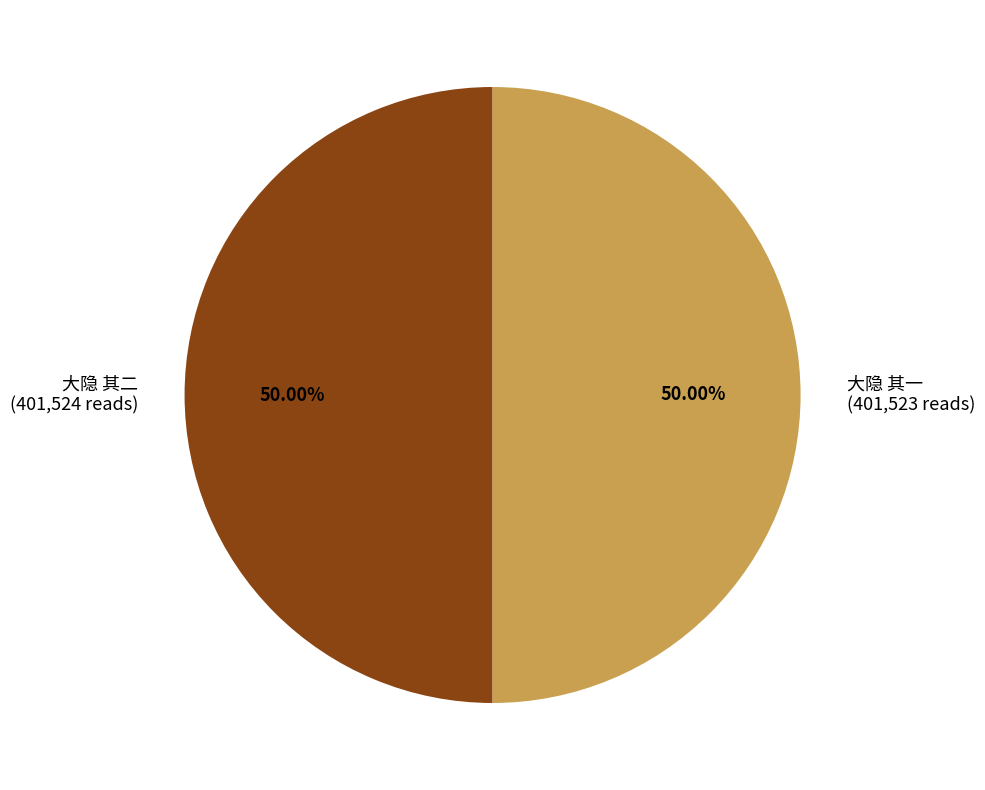

Is the sum of 大隐 其一 and 大隐 其二 greater than half?

Yes